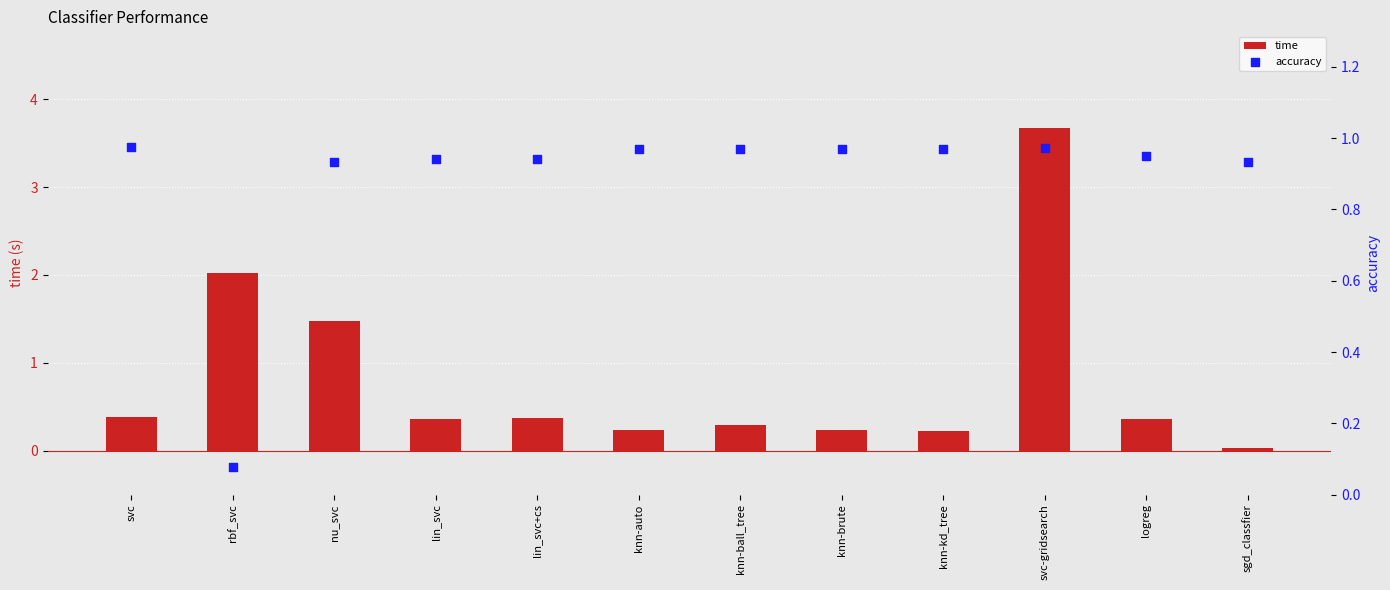

At which category is the sum across all series the highest?

svc-gridsearch